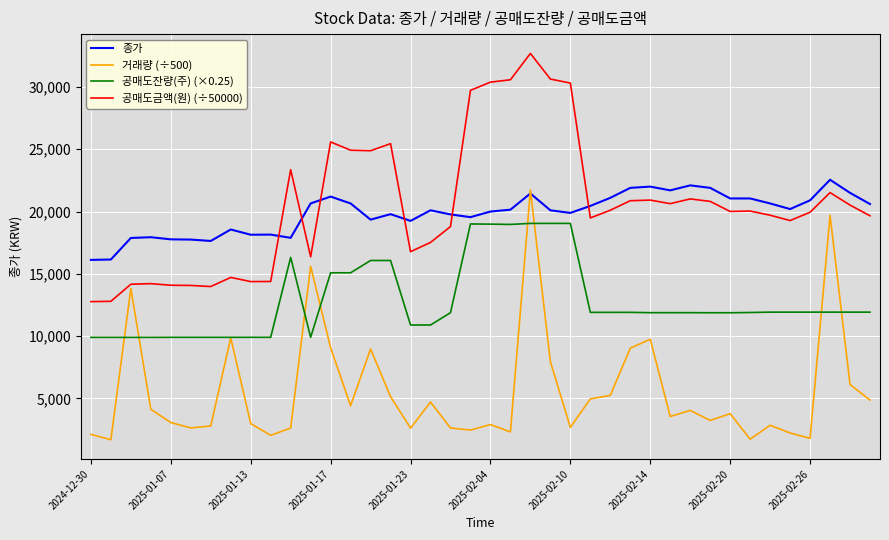

Which series has the largest range (max minus min)?

거래량 (÷500)